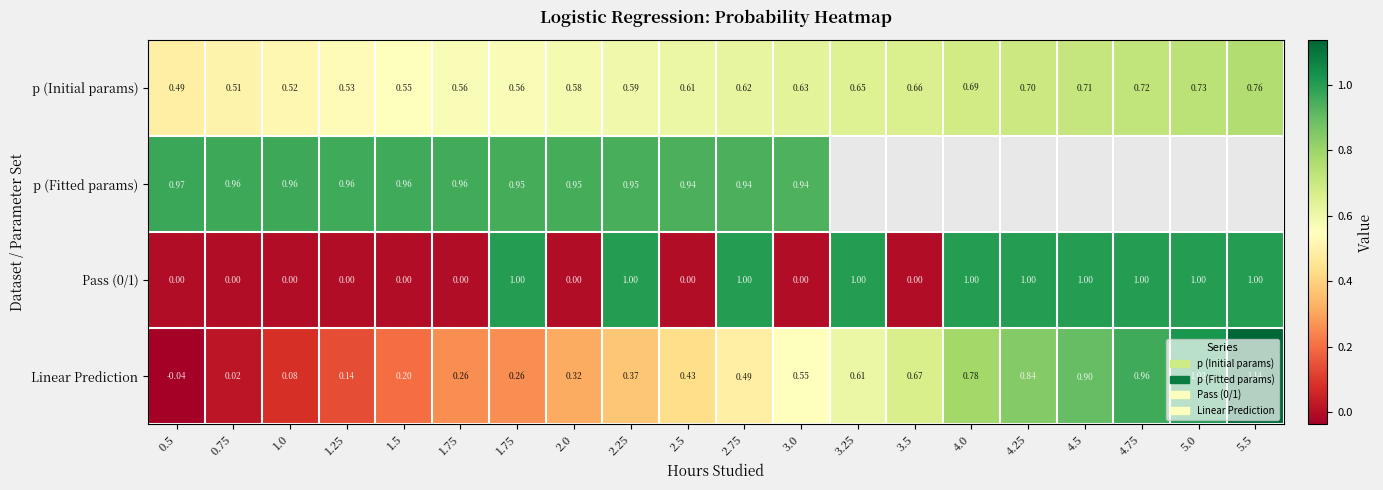

Is it true that p (Fitted params) equals 1.7 at 0.75?

False